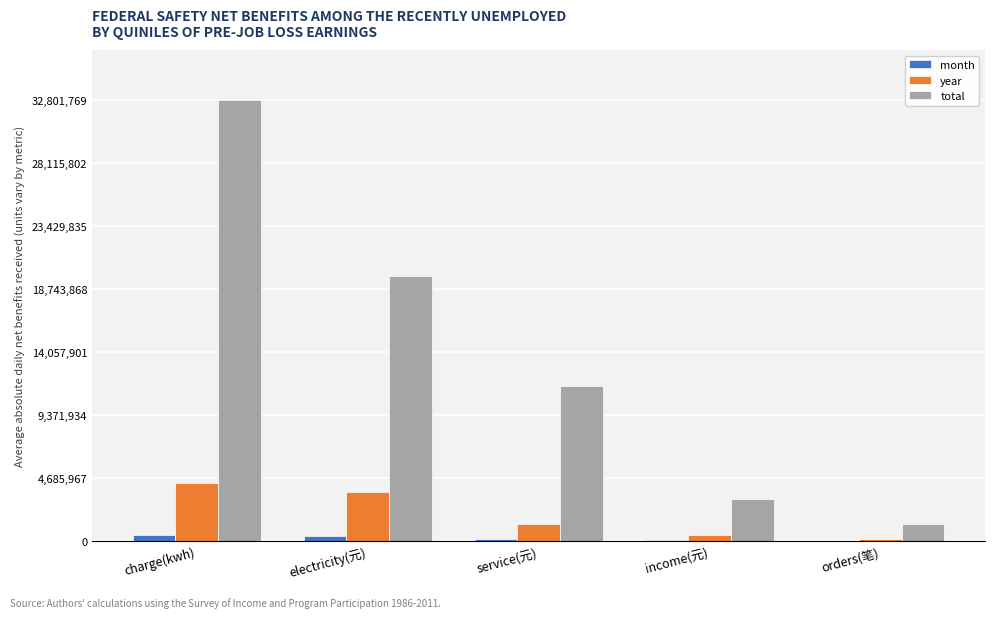

List the labels in order of total value, largest first.

charge(kwh), electricity(元), service(元), income(元), orders(笔)